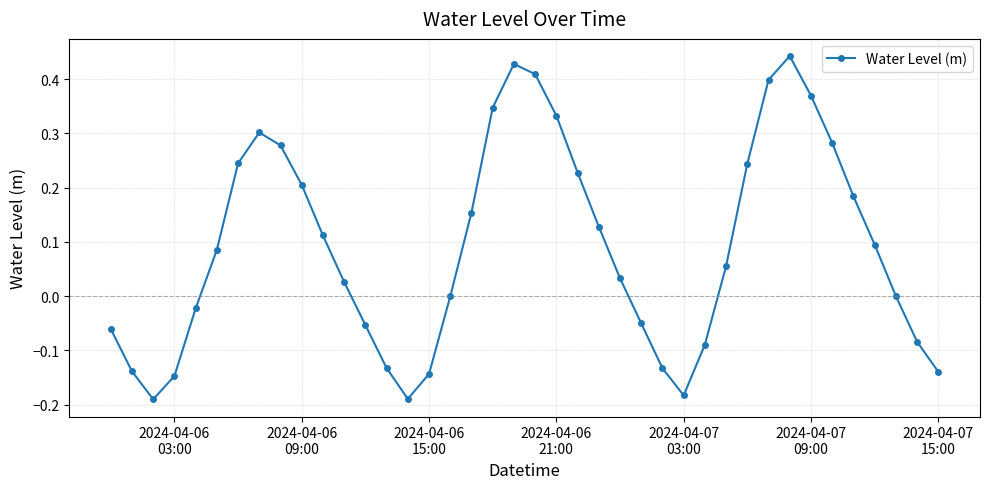

What is the difference between the second highest and minimum values?

0.6